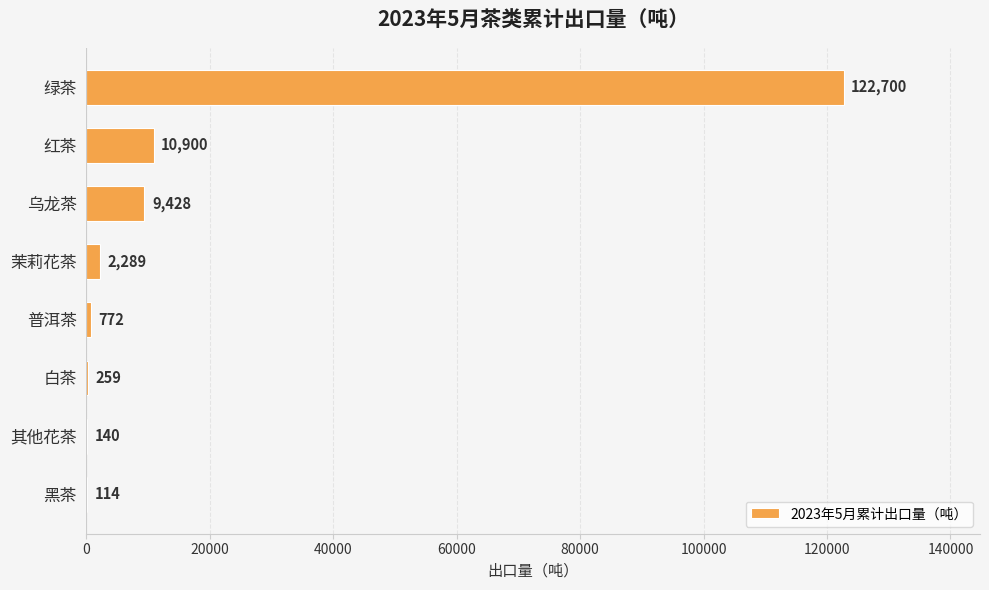

Which label corresponds to the largest value in the chart?

绿茶